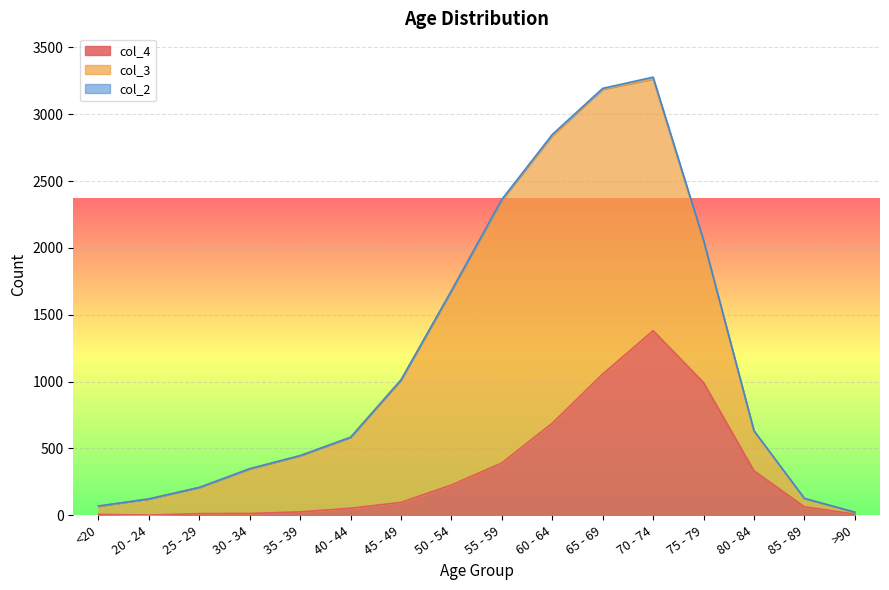

Which series has the largest range (max minus min)?

col_3